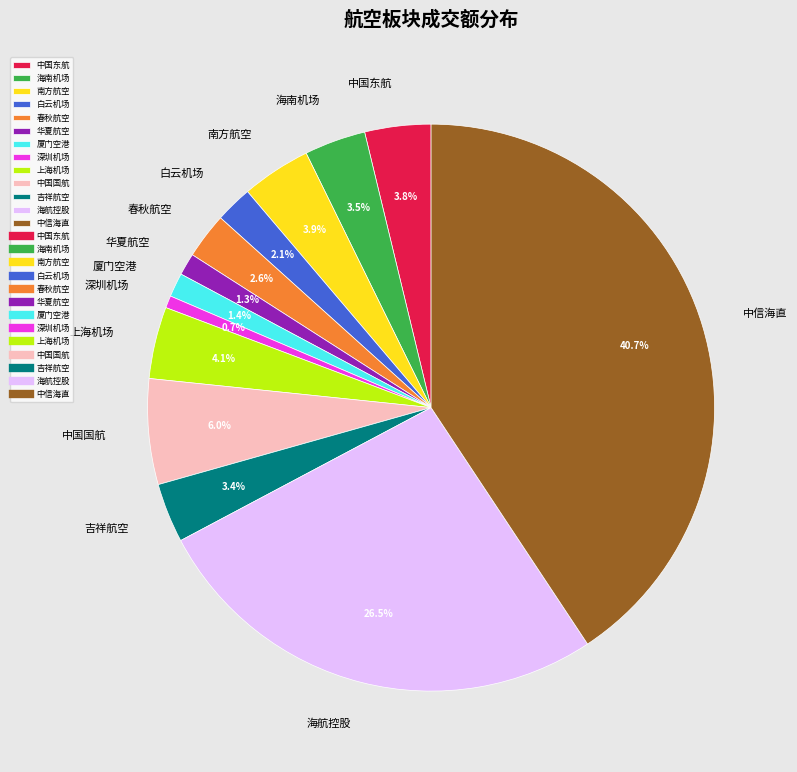

What portion of the pie excludes 深圳机场?

99.3%